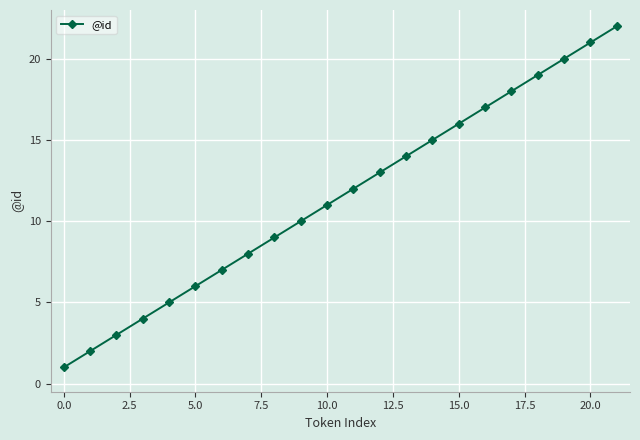

True or false: there are more than 2 points higher than both neighbors.

False